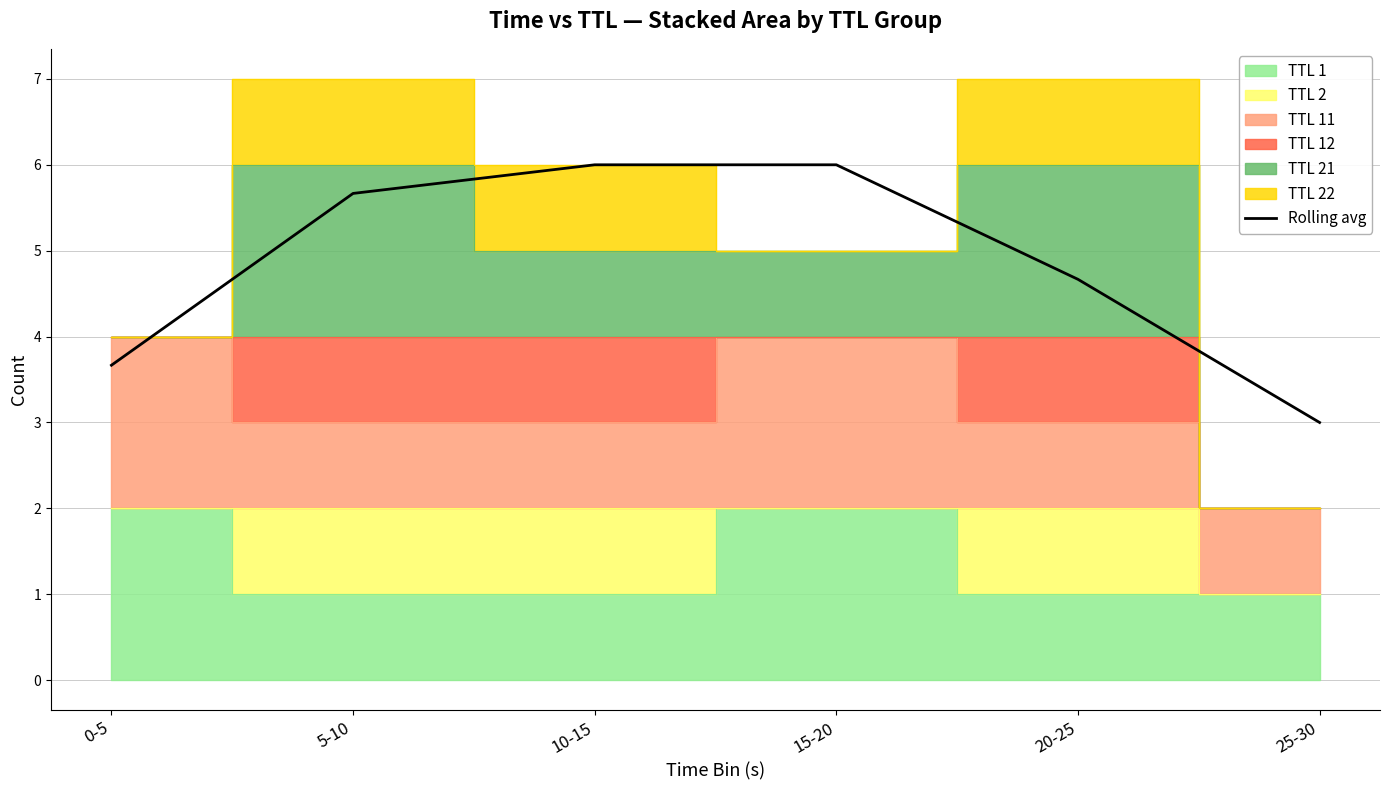

What is the label of the 6th point from the left?

25-30